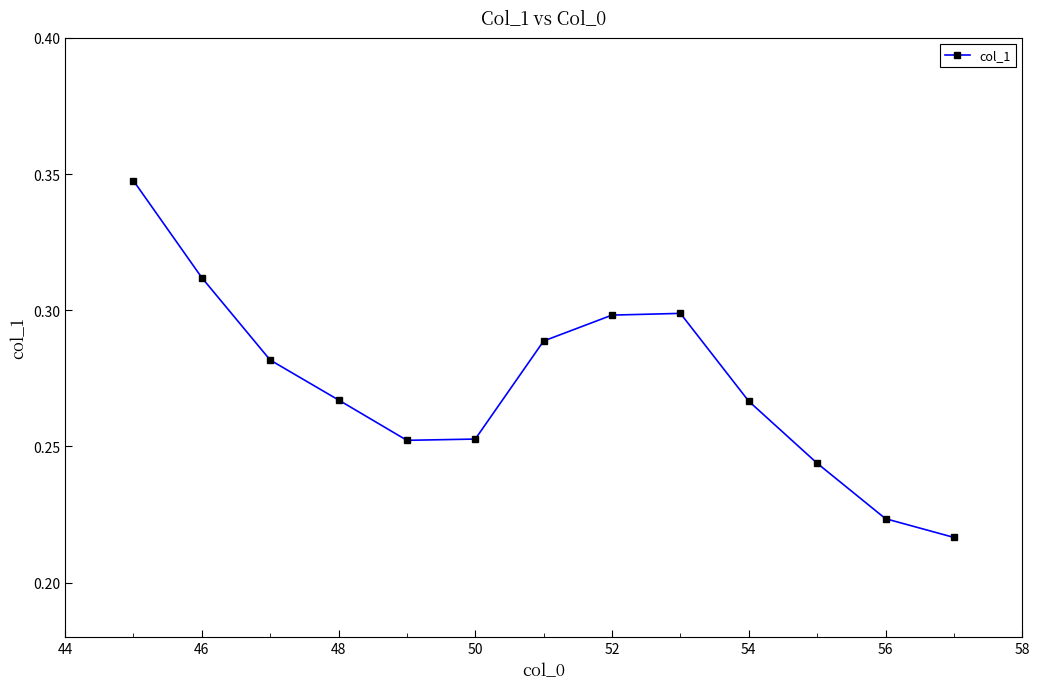

Count the values in the range 0 to 1.

13